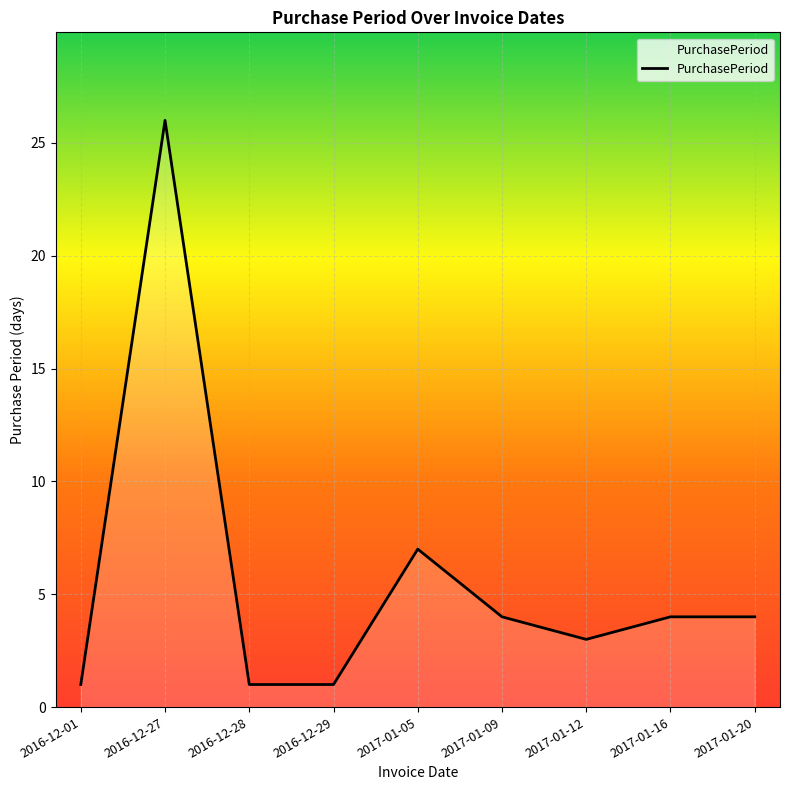

The value at 2017-01-05 is 5. True or false?

False